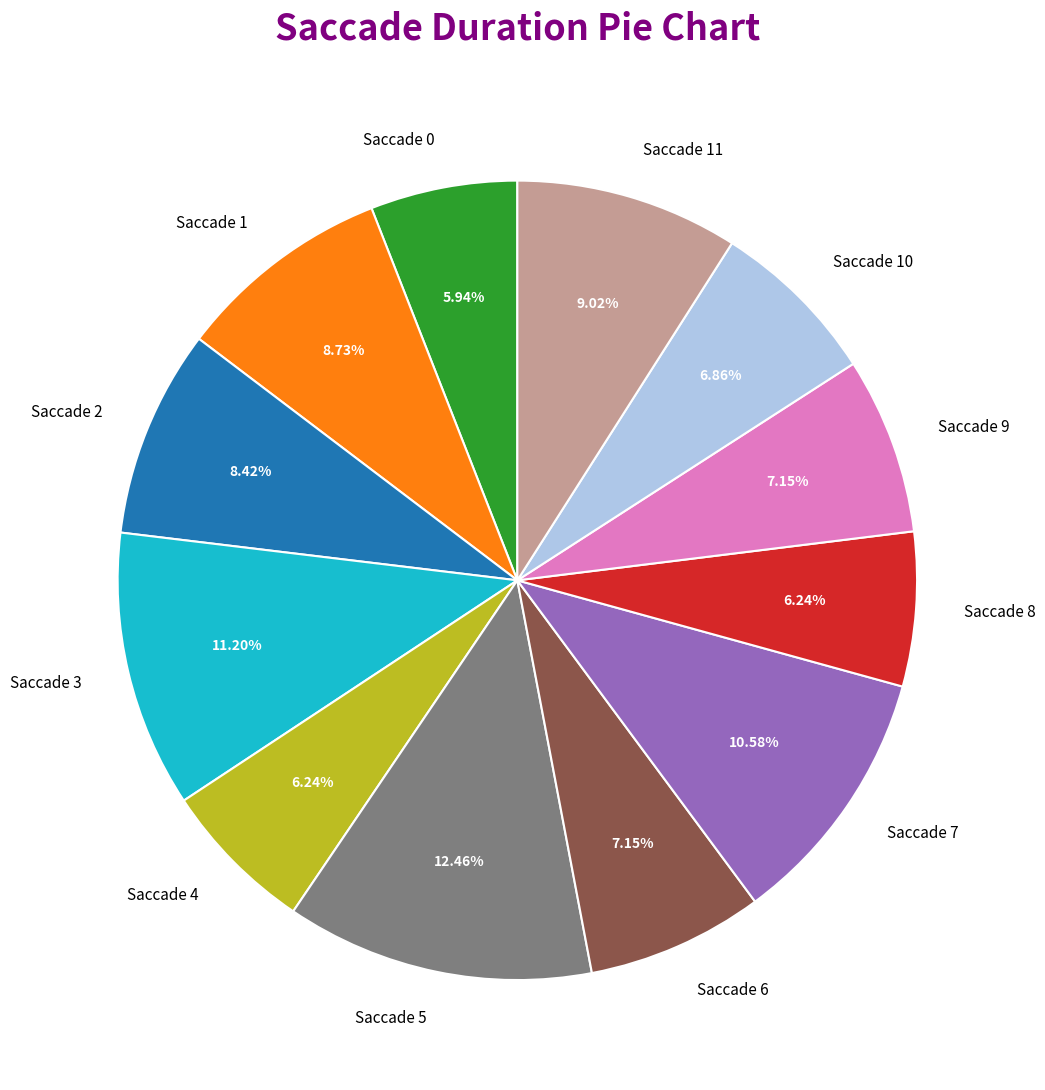

To the nearest percent, what portion does Saccade 5 represent?

12%